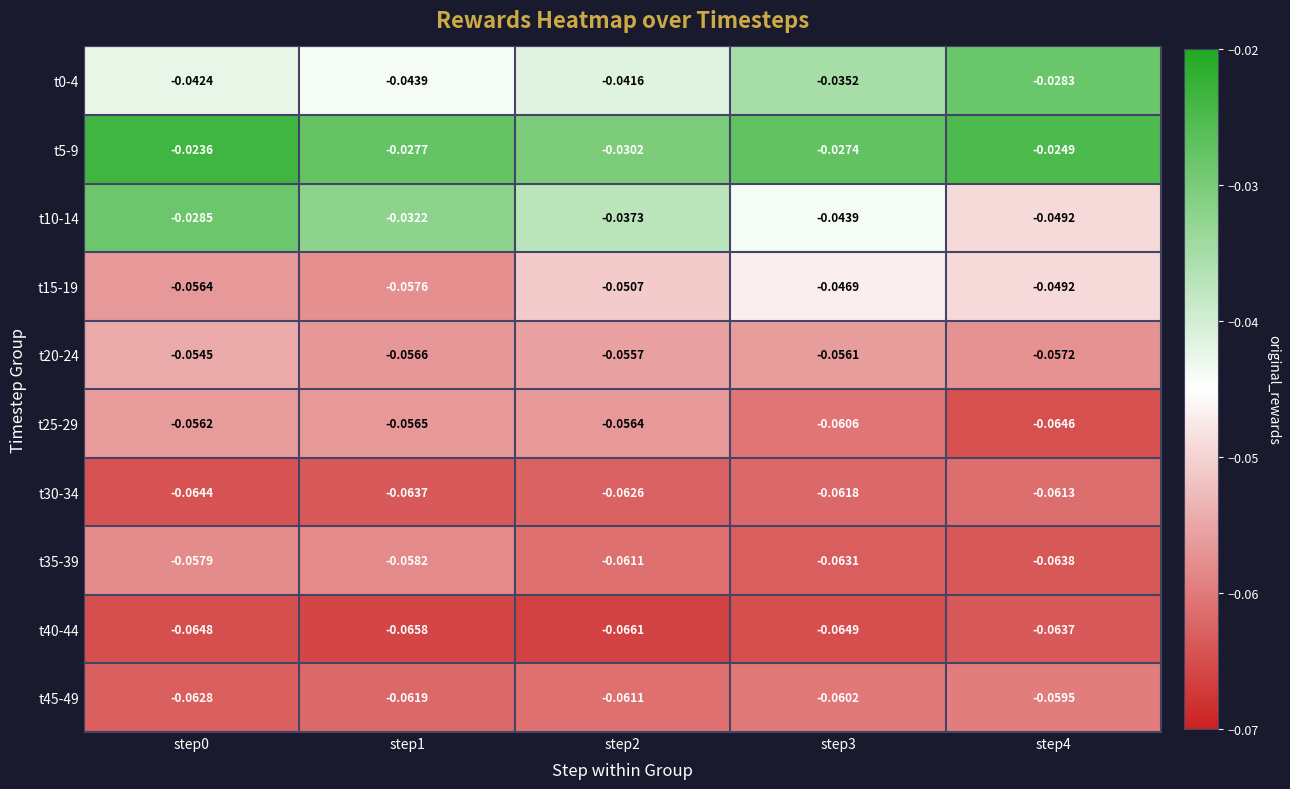

Is the value of t20-24 at step4 greater than the value of t45-49 at step4?

Yes